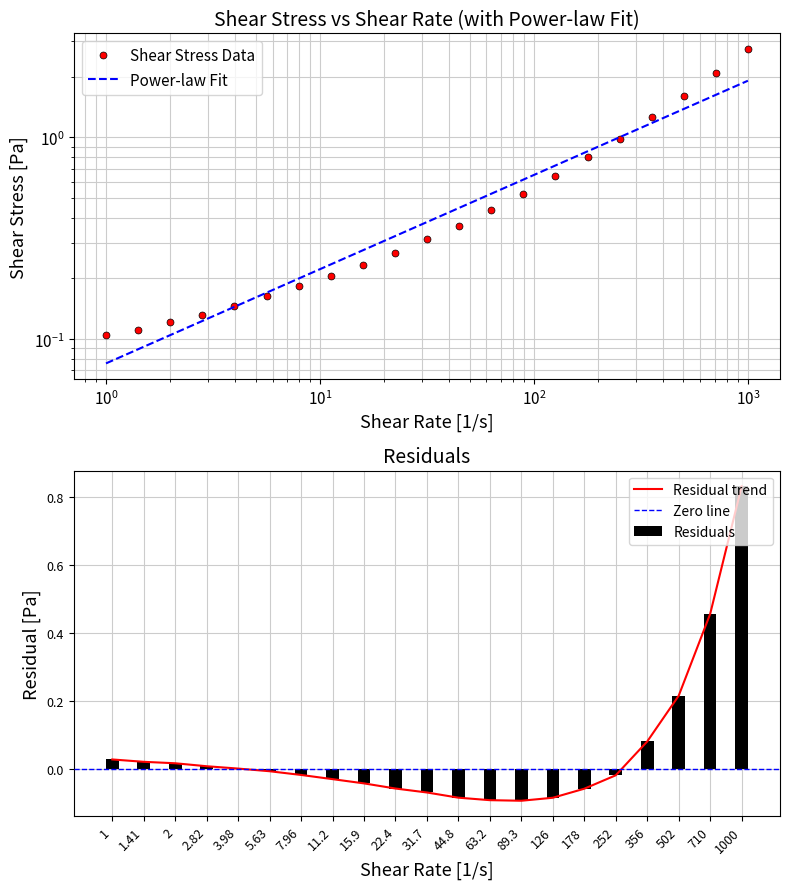

At which label does Residuals reach its peak?

1000